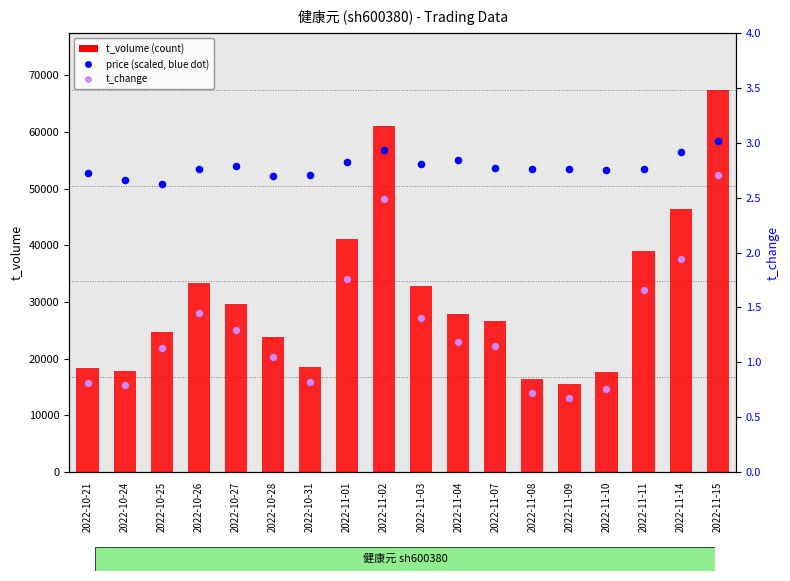

At how many categories does at least one series exceed 15942?

18